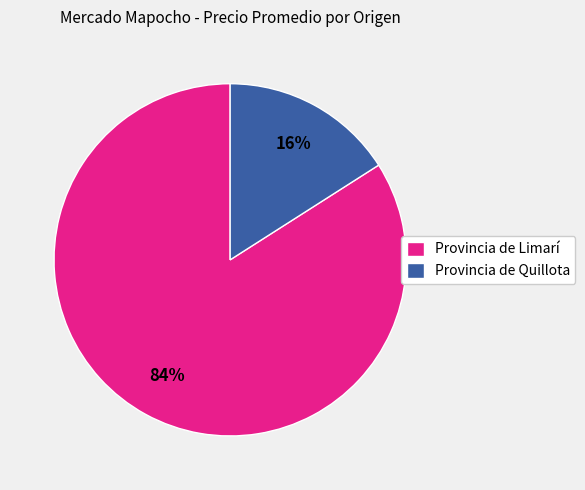

Between Provincia de Limarí and Provincia de Quillota, which is larger?

Provincia de Limarí